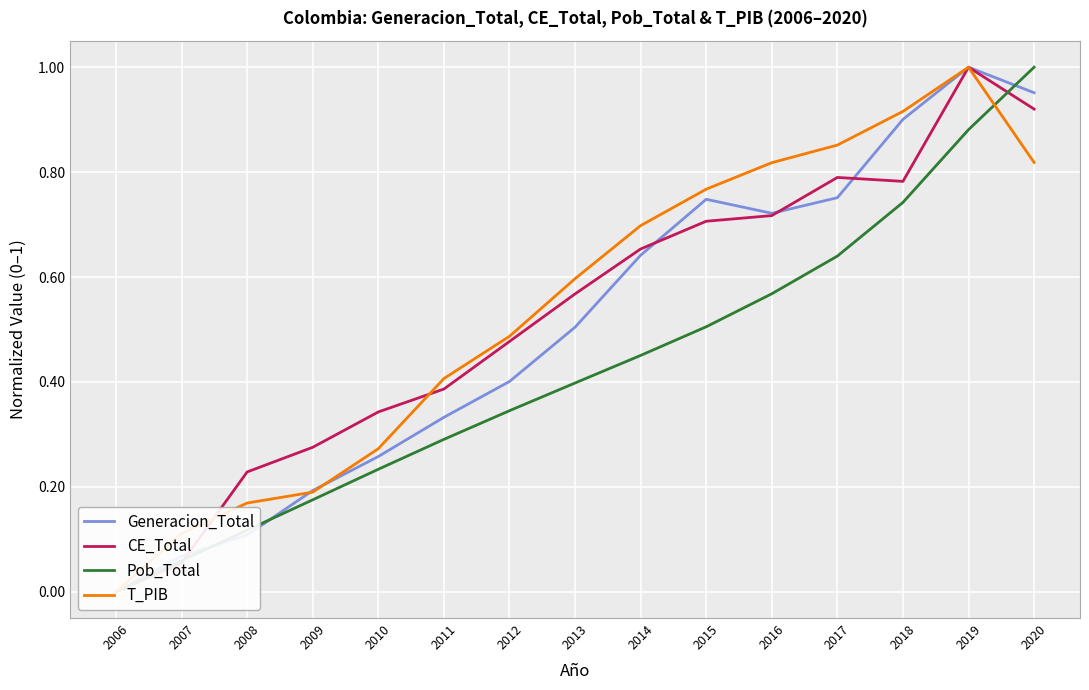

Is this an area chart (filled region under the line)?

No